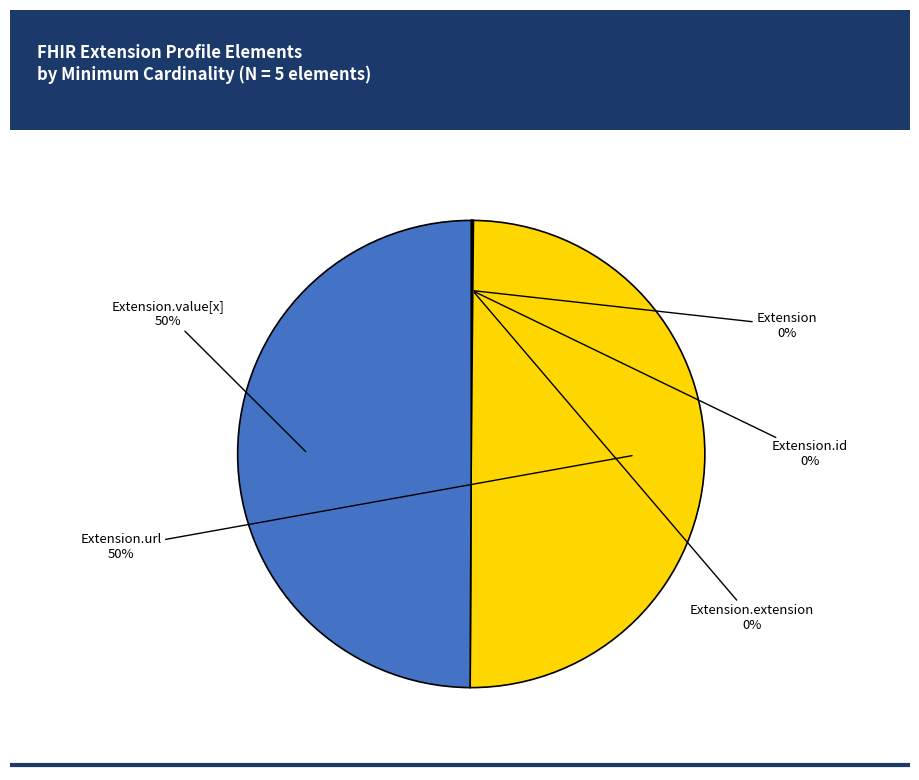

To the nearest percent, what is the average slice percentage?

20%